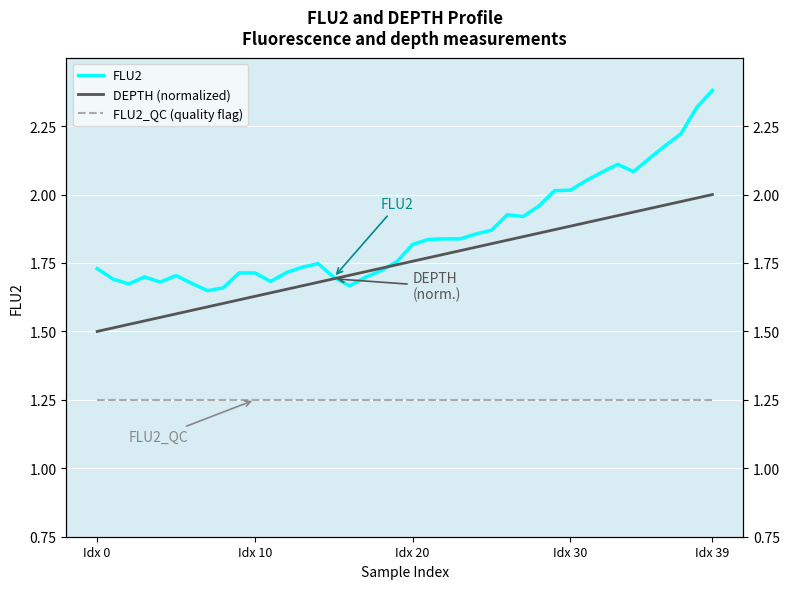

Where is FLU2_QC (quality flag) nearest to the value 1?

Idx 0